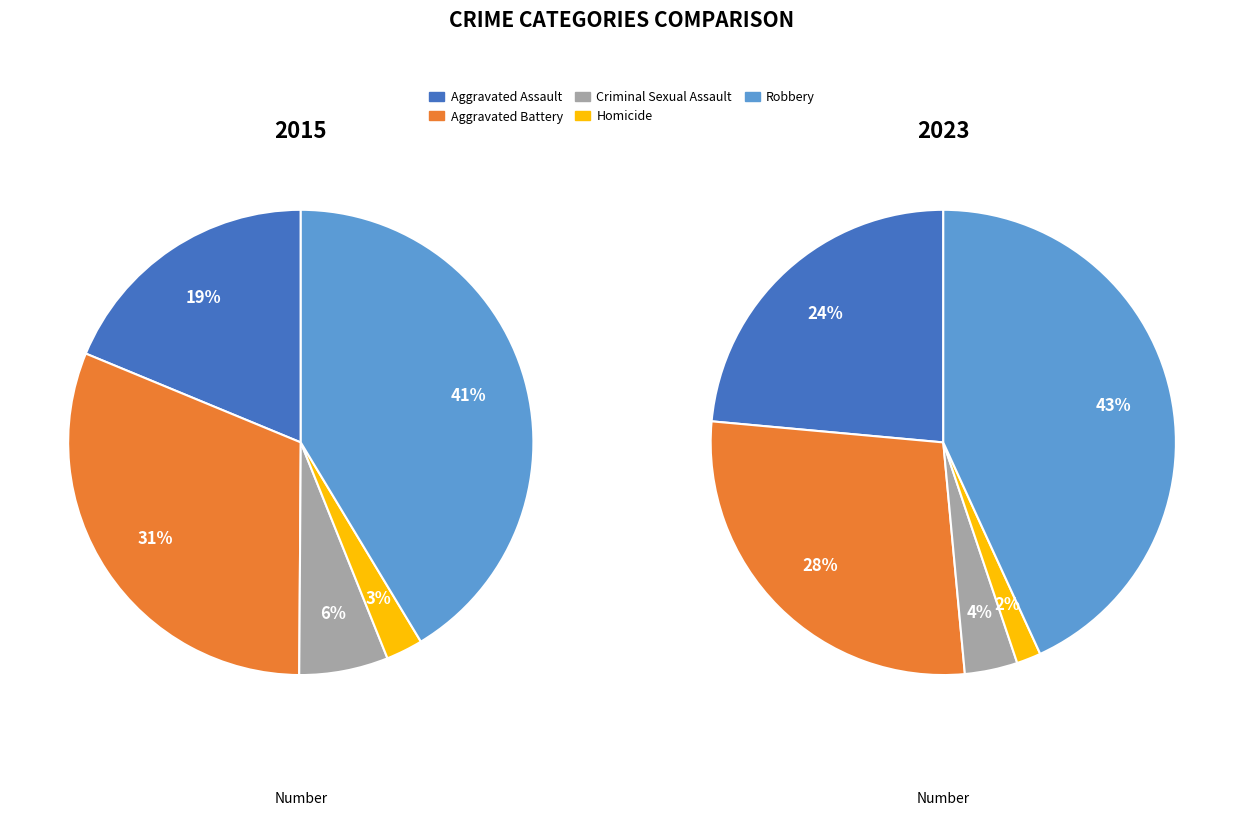

Rank the categories by value from highest to lowest.

Robbery, Aggravated Battery, Aggravated Assault, Criminal Sexual Assault, Homicide